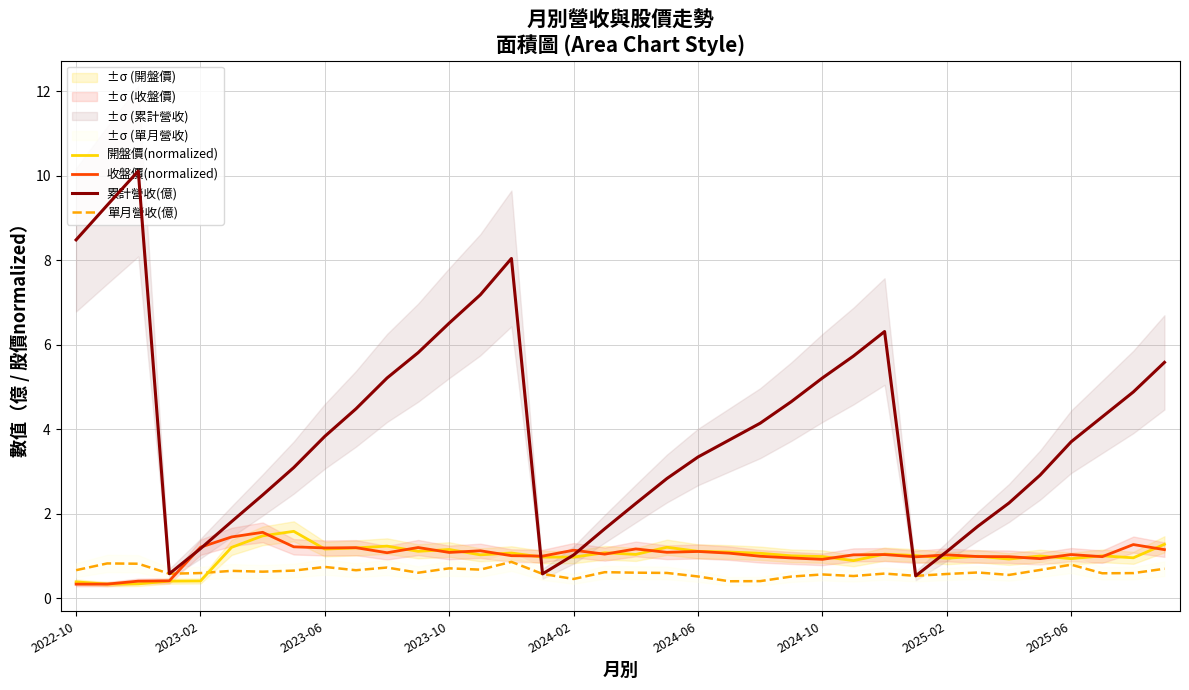

What is the total value across all series at 21?

6.3